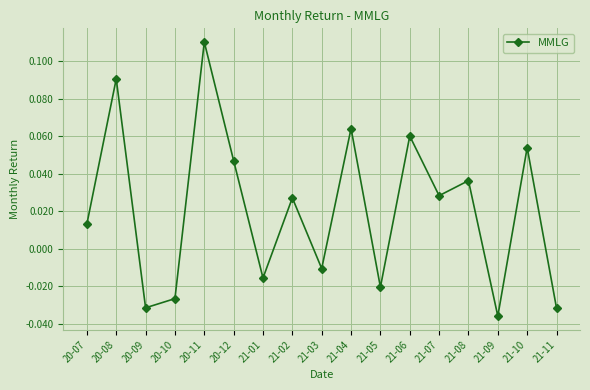

Which category has the lowest value across all series?

21-09